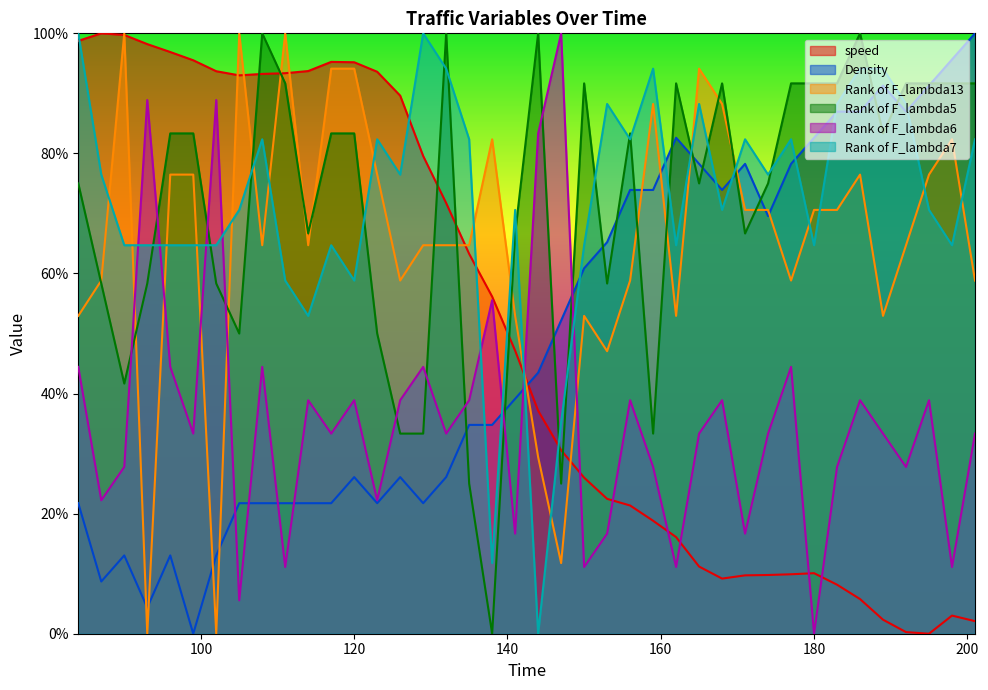

How many categories are shown in the chart?

40